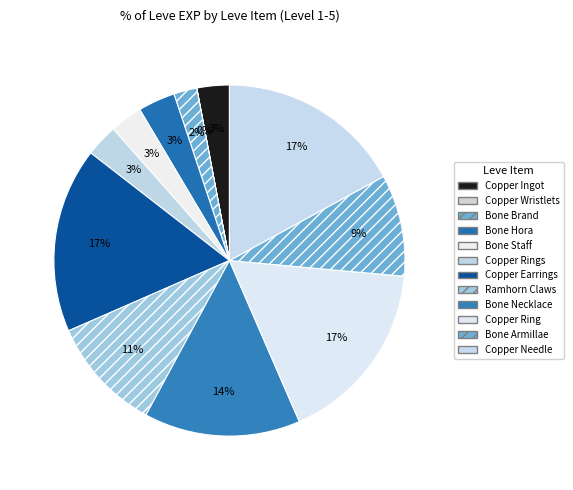

Rank the categories by value from lowest to highest.

Copper Wristlets, Bone Brand, Copper Ingot, Bone Staff, Copper Rings, Bone Hora, Bone Armillae, Ramhorn Claws, Bone Necklace, Copper Earrings, Copper Ring, Copper Needle